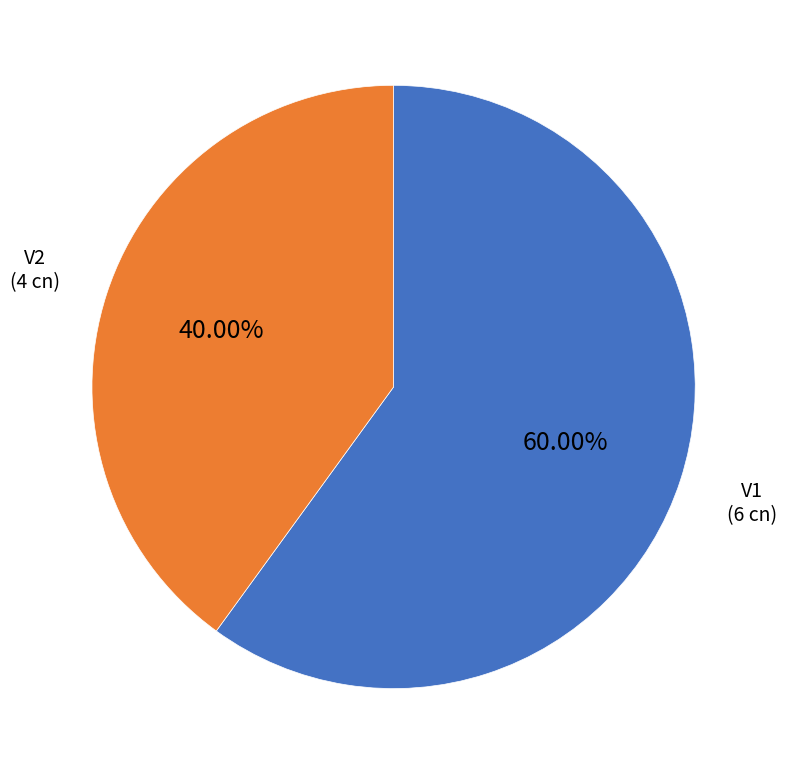

What percentage do V1 and V2 together represent?

100.0%